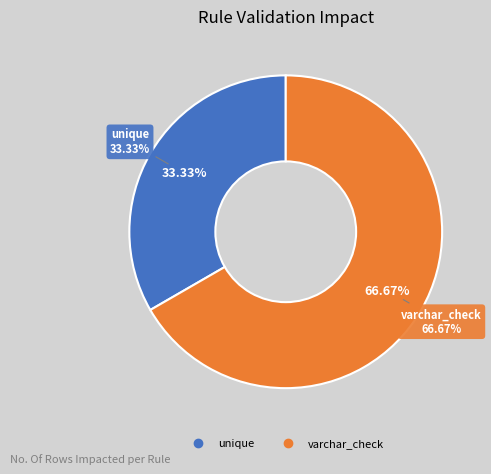

What is the ratio of the value at unique to the value at varchar_check?

0.5